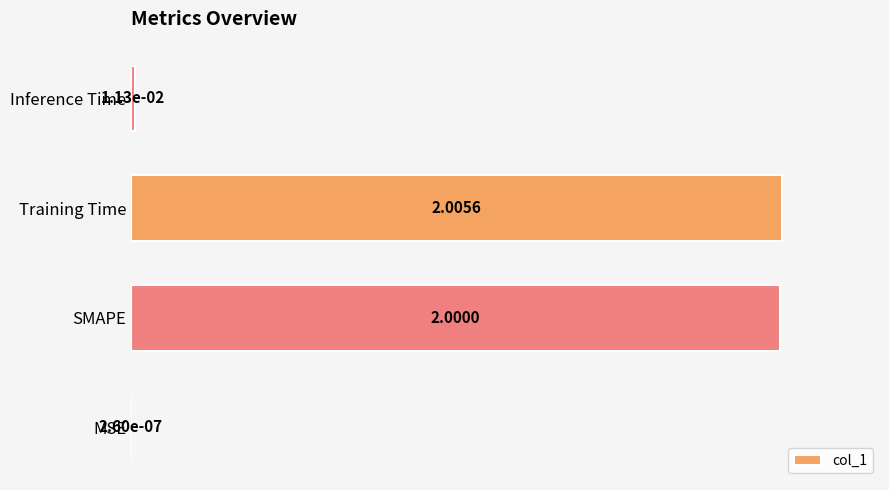

Between Inference Time and MSE, which is larger?

Inference Time